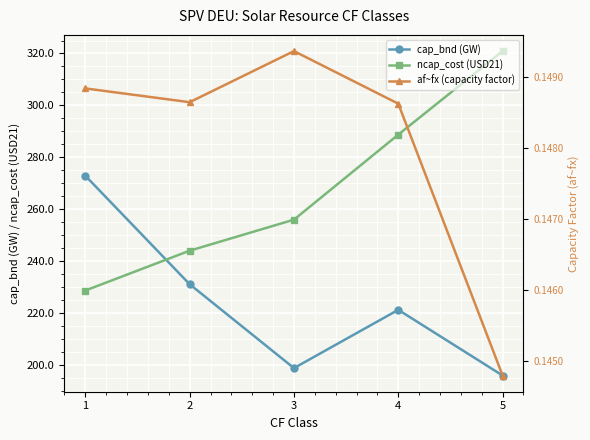

At which category is the sum across all series the highest?

5